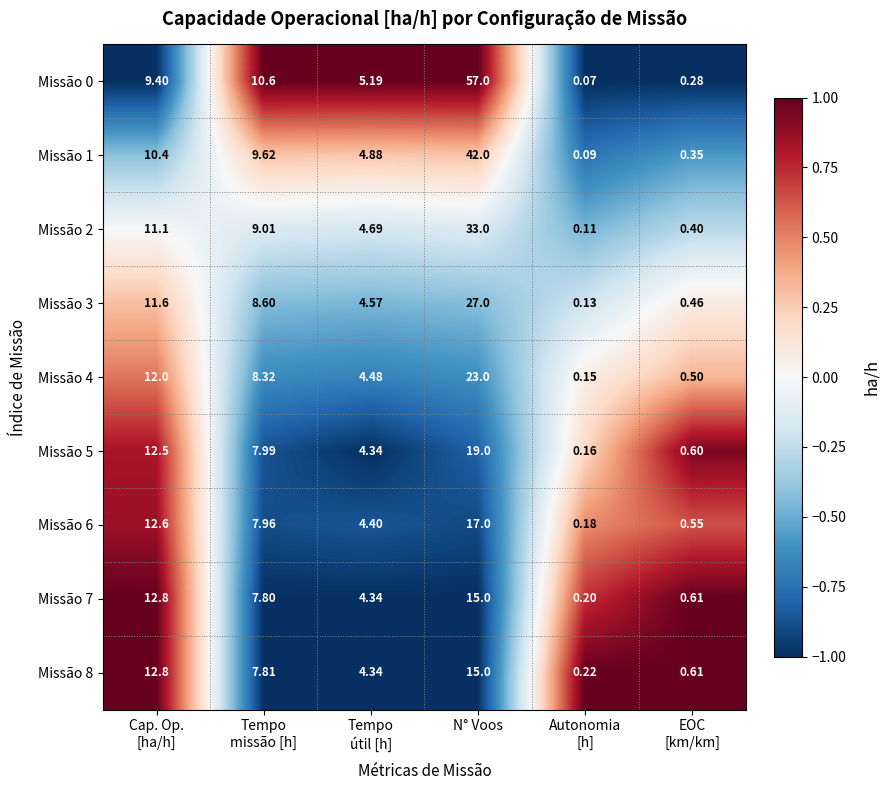

At which category is the sum across all series the highest?

N° Voos